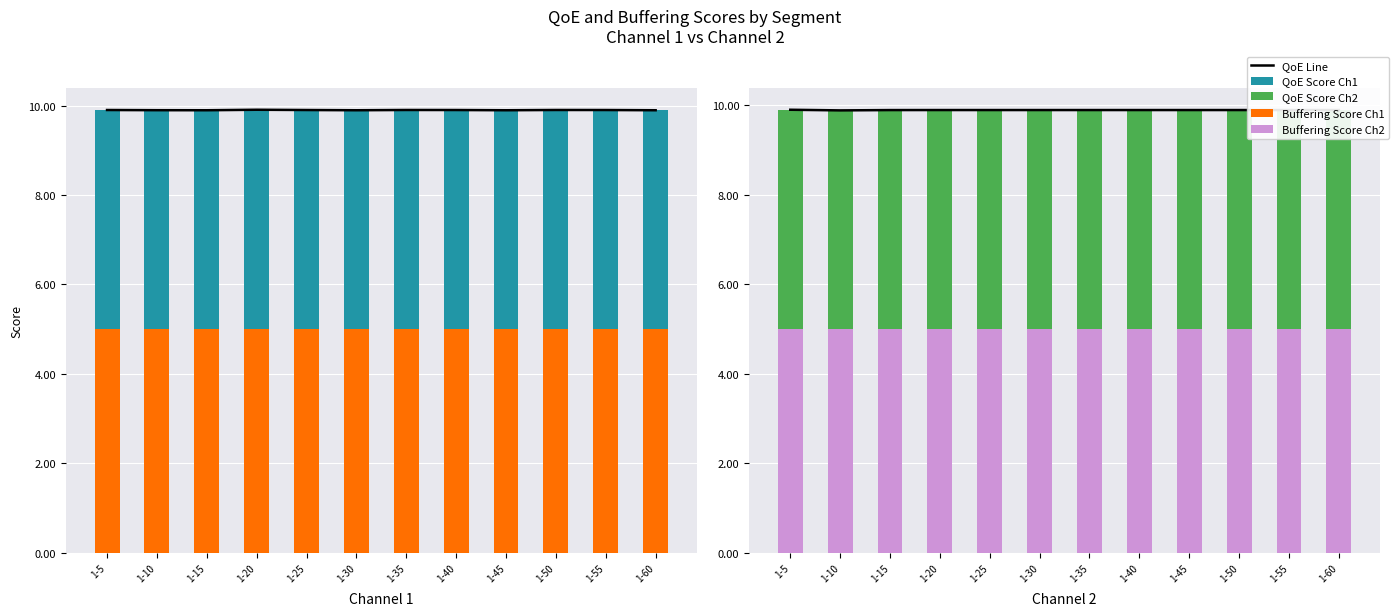

Read the Buffering Score Ch1 value at 1-35.

5.0